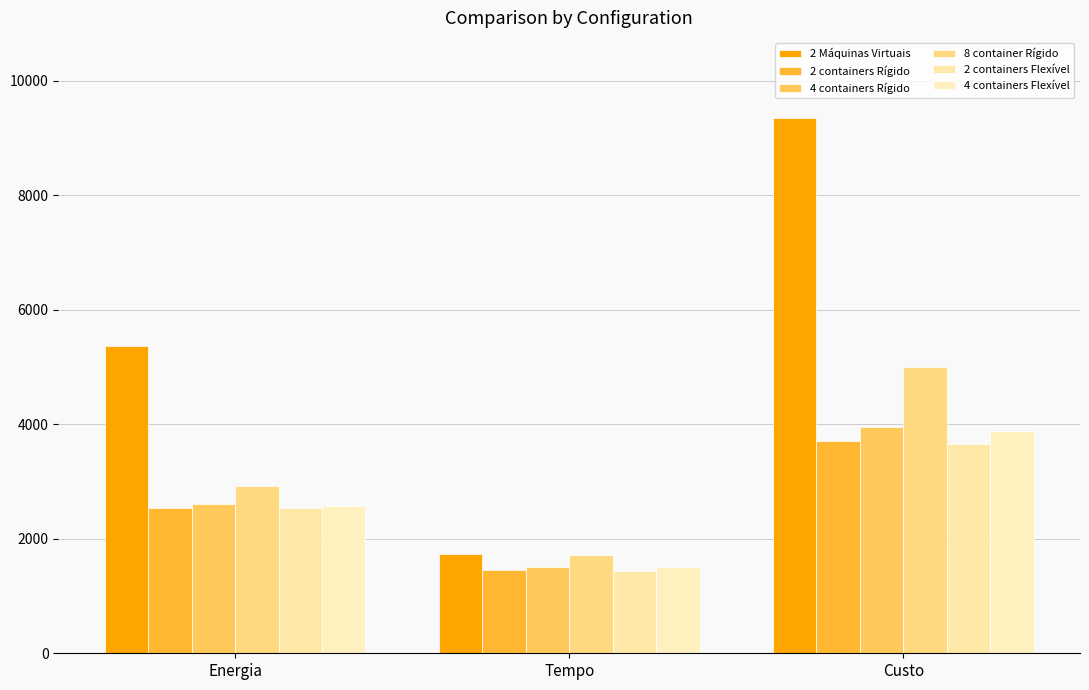

How many data points in 4 containers Rígido are less than 2608?

1